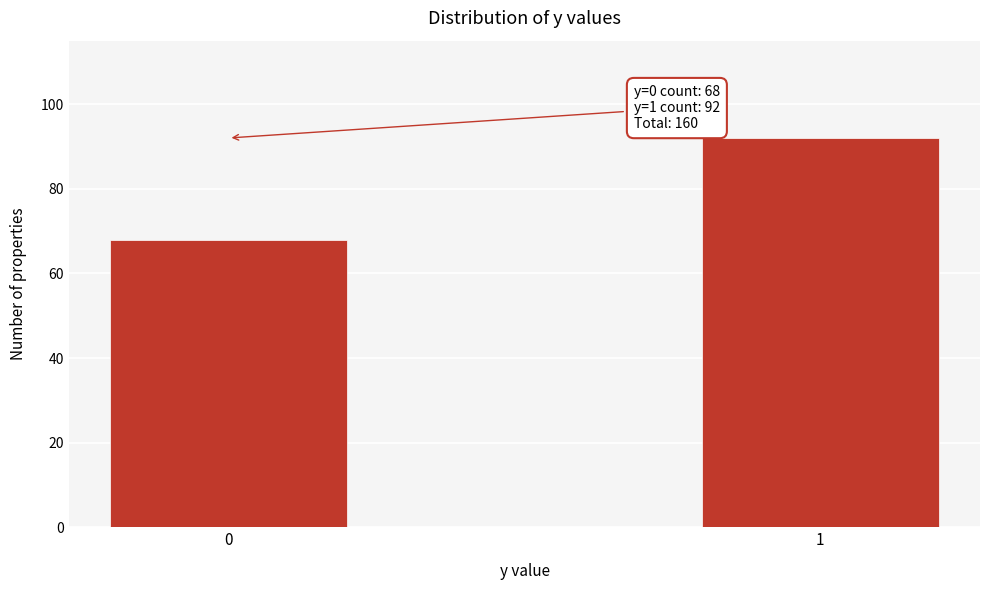

Reading right to left, extract all data points from this chart.

92	68